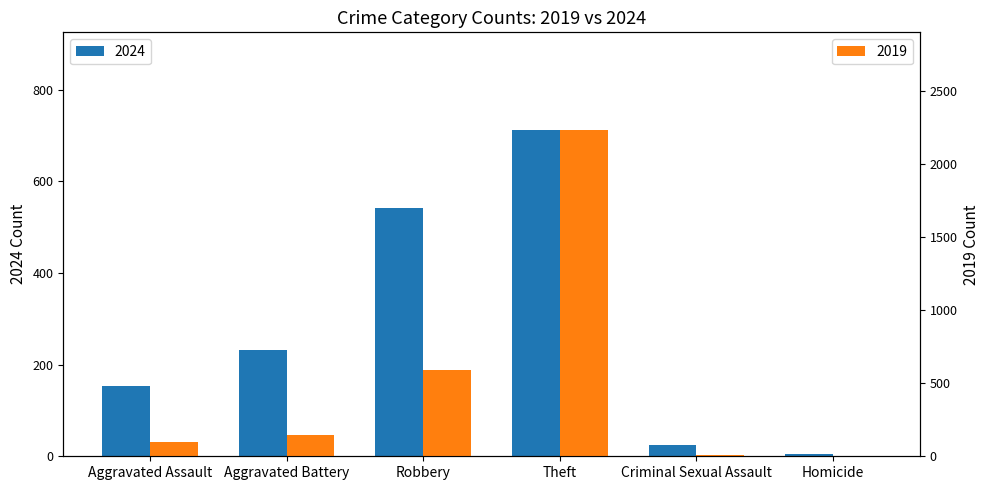

What is the difference between the maximum and minimum values in the 2019 series?

2228